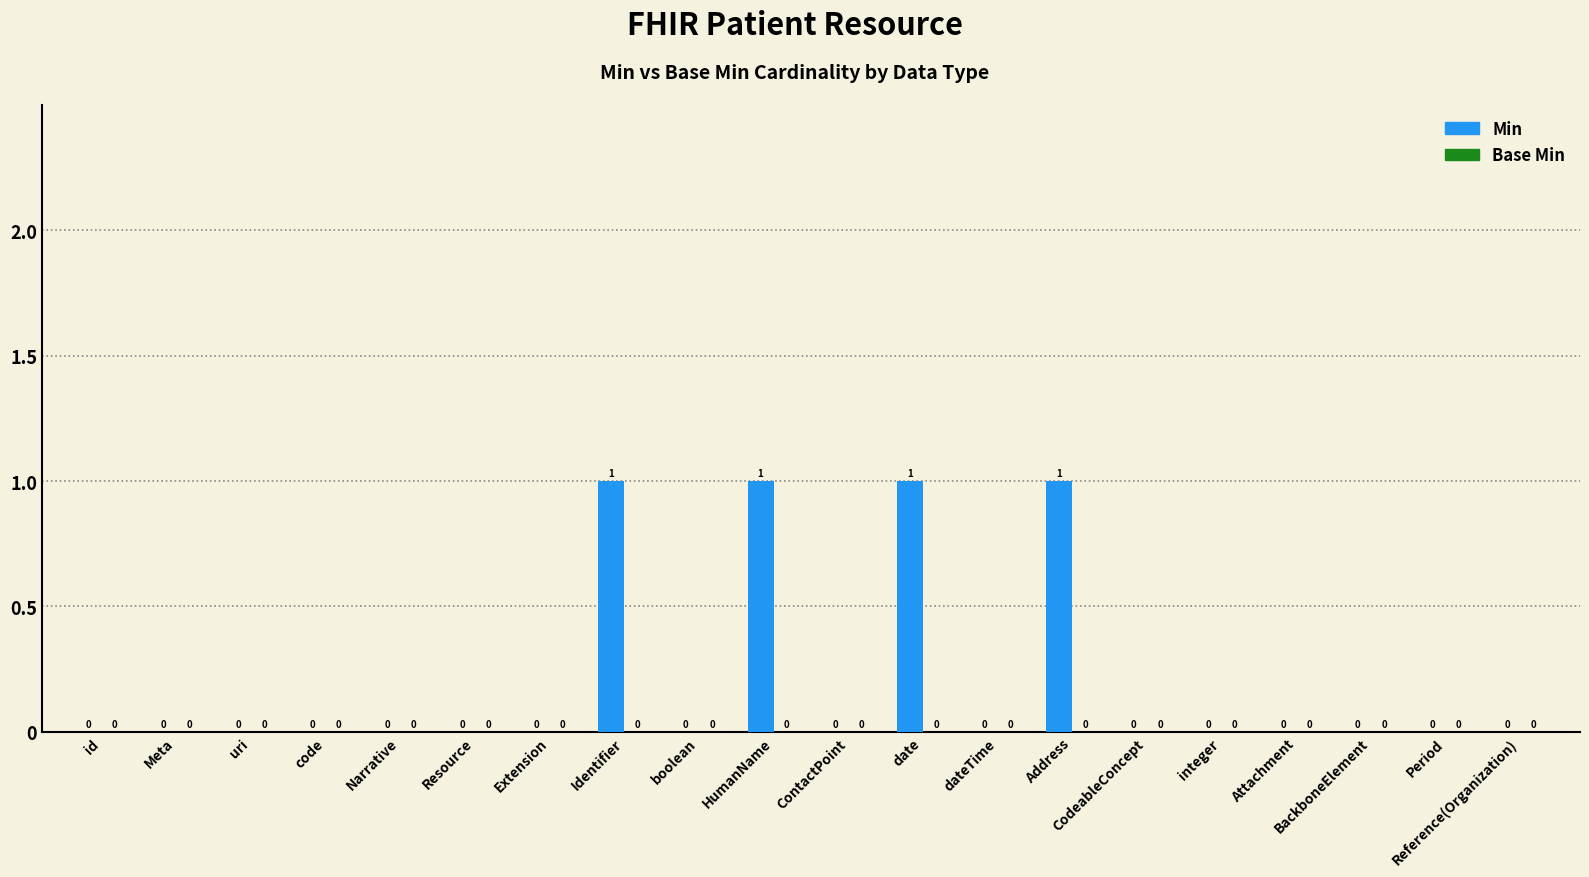

What is the sum of all values?

4